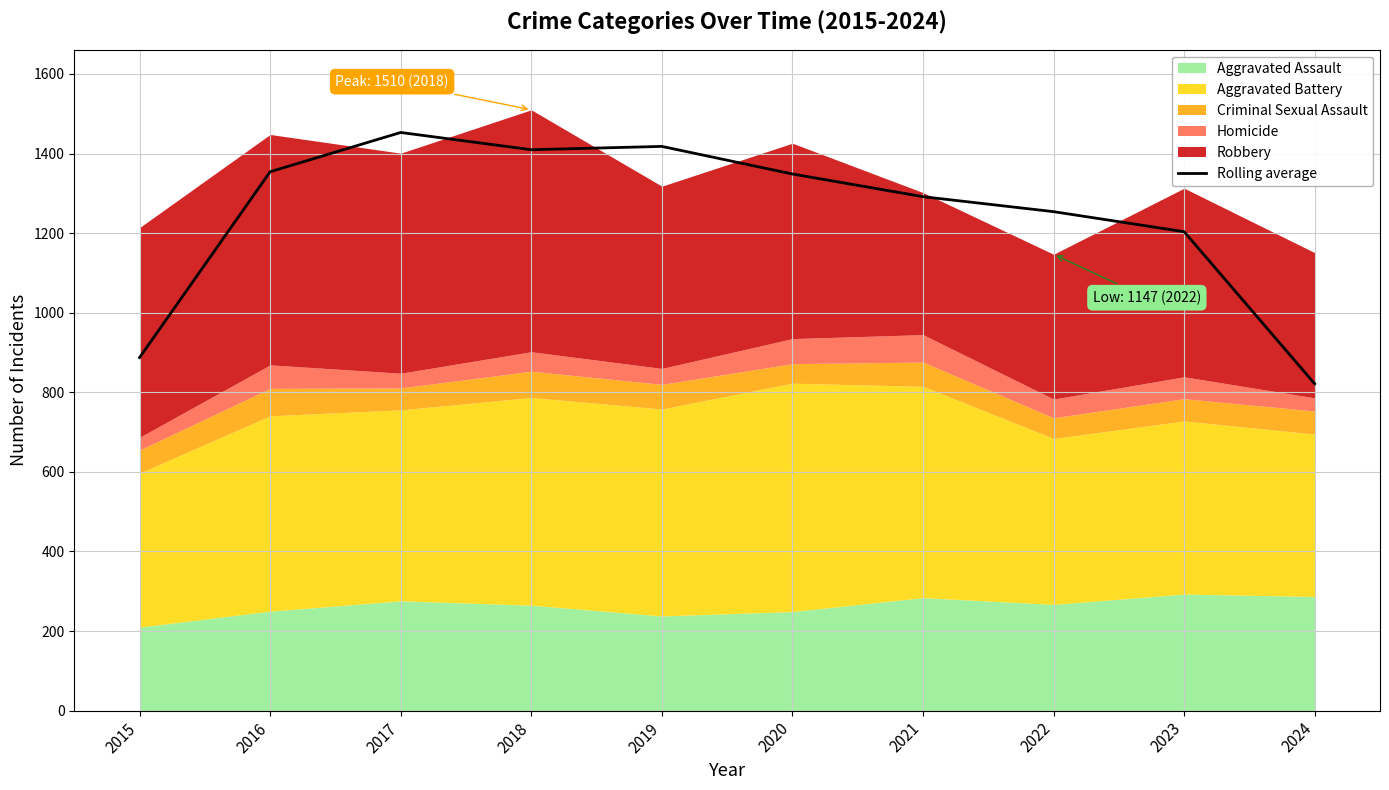

What is the smallest value displayed?

821.3